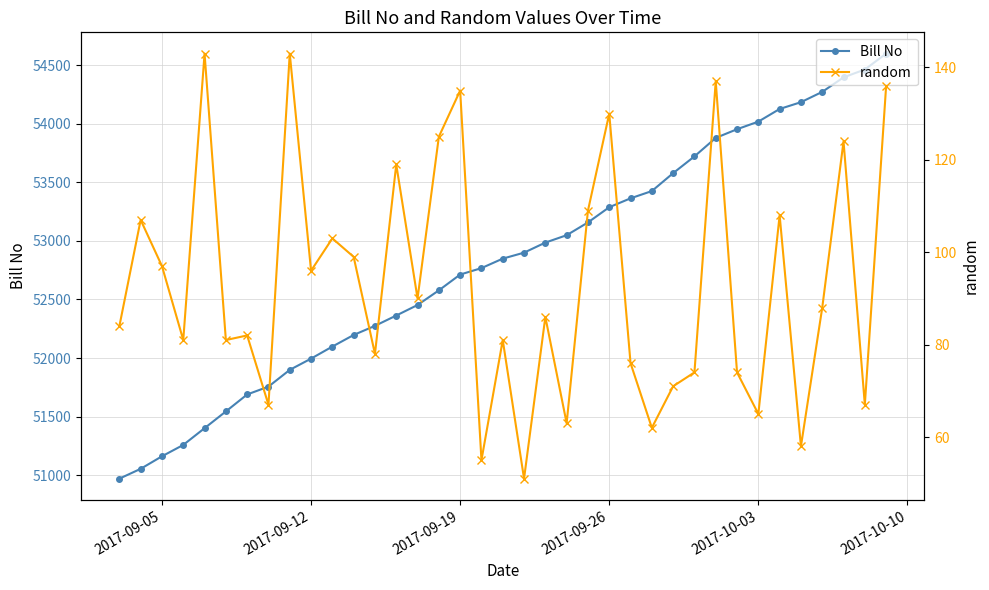

Reading left to right, what are all the values shown in this chart?

Bill No: 50970	51054	51161	51258	51401	51544	51689	51756	51899	51995	52098	52197	52275	52363	52453	52578	52713	52768	52849	52900	52986	53049	53158	53288	53364	53426	53579	53722	53880	53954	54019	54127	54185	54273	54397	54464	54600
random: 84	107	97	81	143	81	82	67	143	96	103	99	78	119	90	125	135	55	81	51	86	63	109	130	76	62	71	74	137	74	65	108	58	88	124	67	136